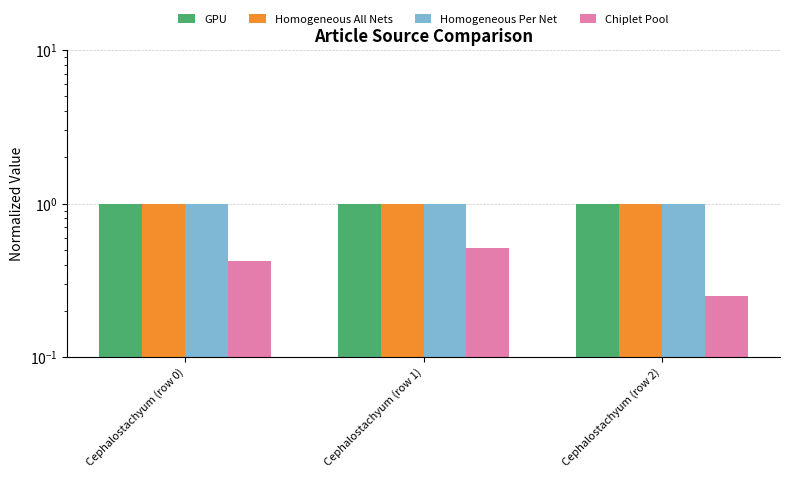

What is the value of the Homogeneous Per Net bar at the 2nd from the left?

1.0